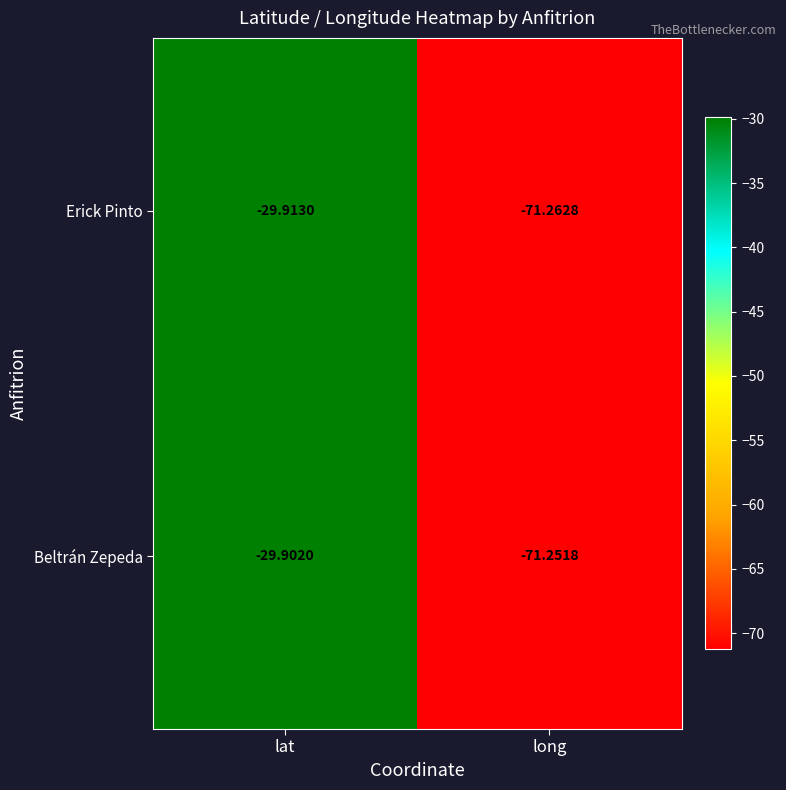

Which category has the highest value across all series?

lat